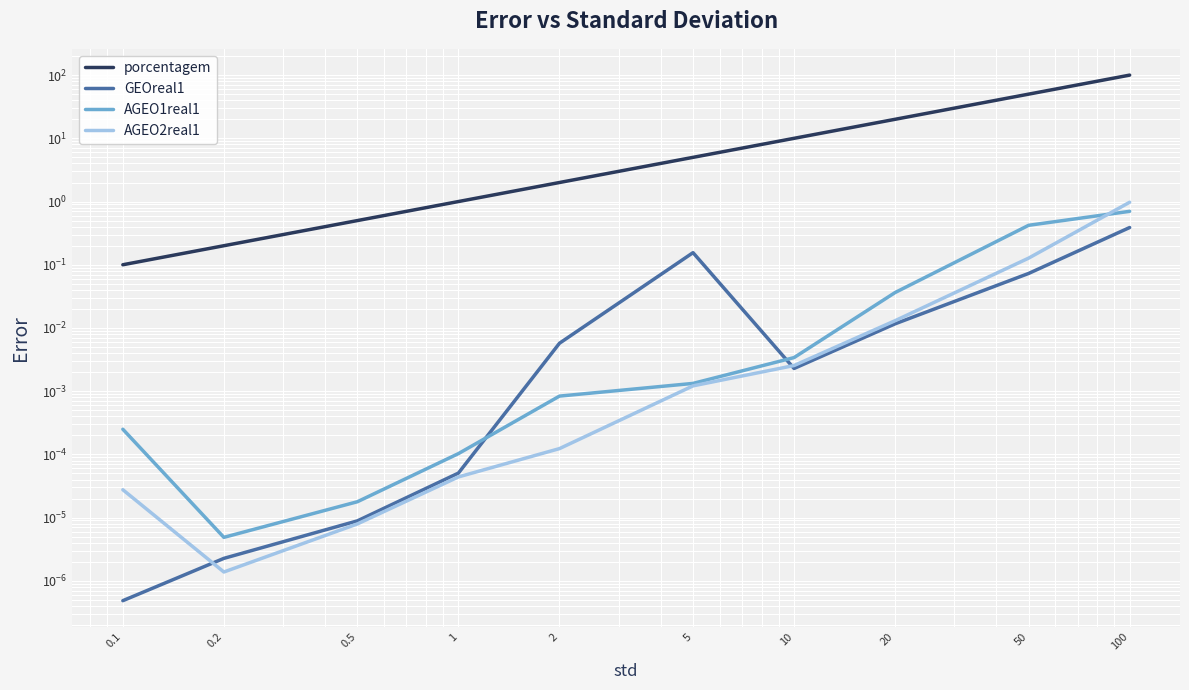

True or false: porcentagem has a value of 50.0 at 50.

True